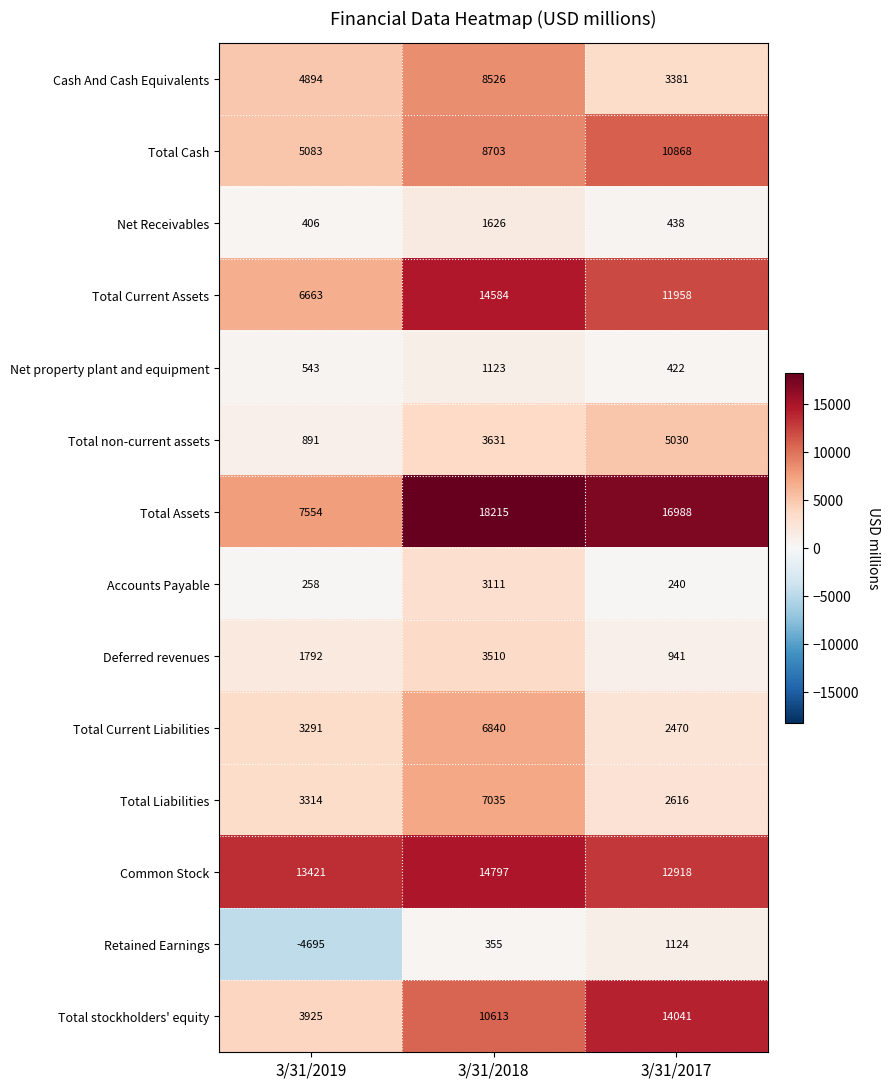

What is the difference between the highest and lowest values at 3/31/2018?

17860